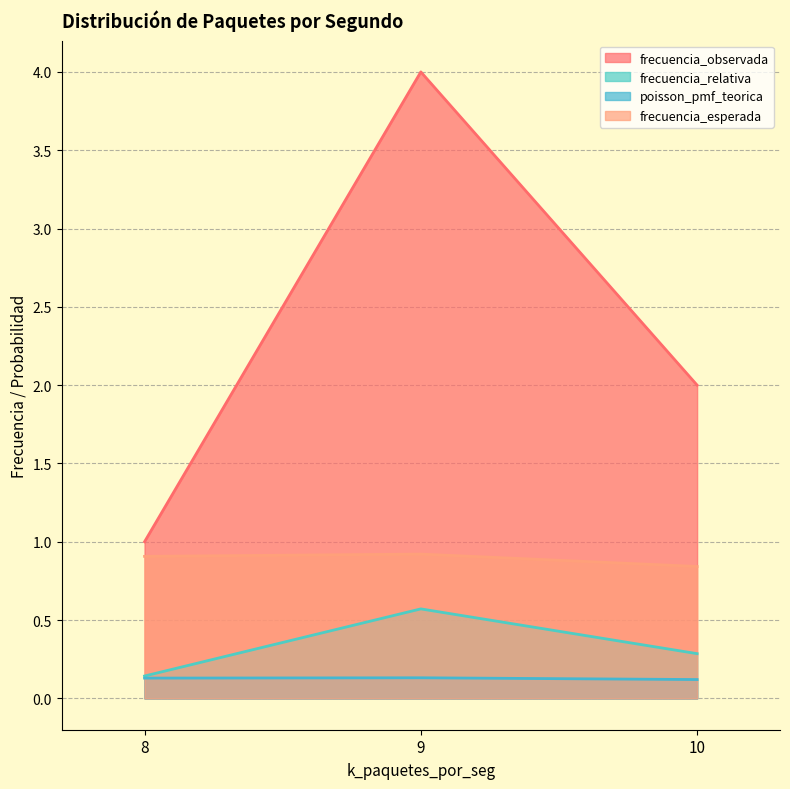

How many categories are shown in the chart?

3